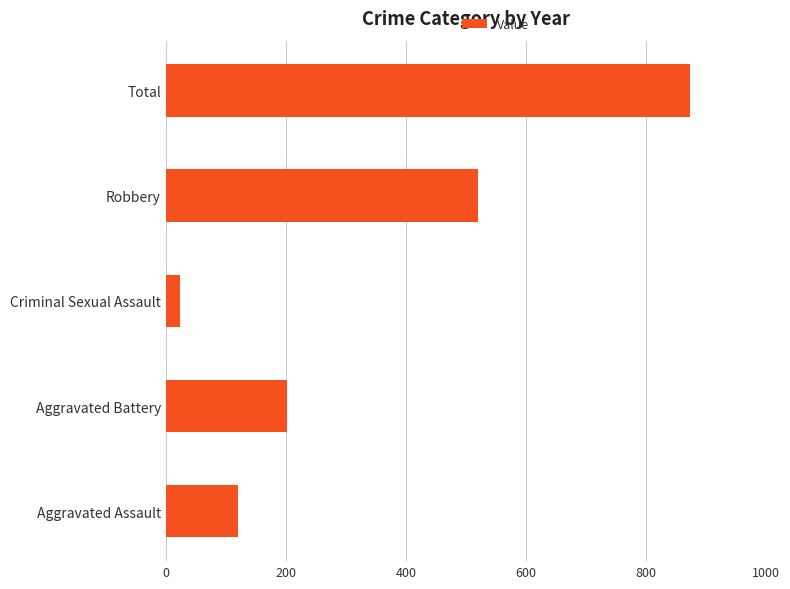

How many series are shown in this chart?

1